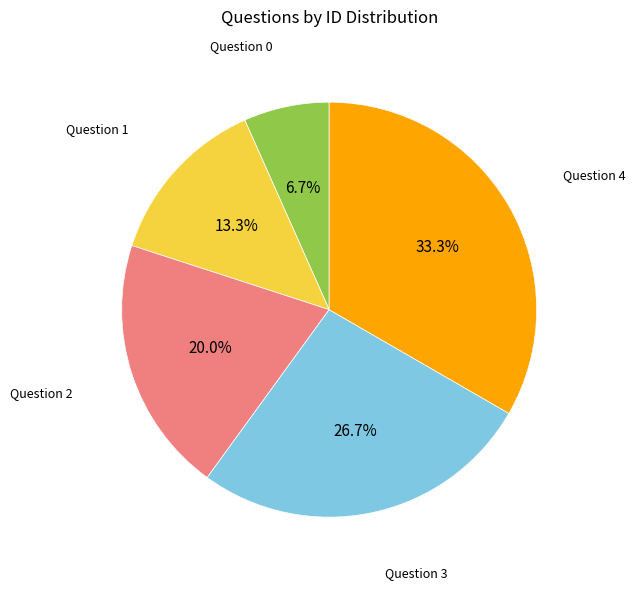

Is there any slice that represents more than half of the pie?

No